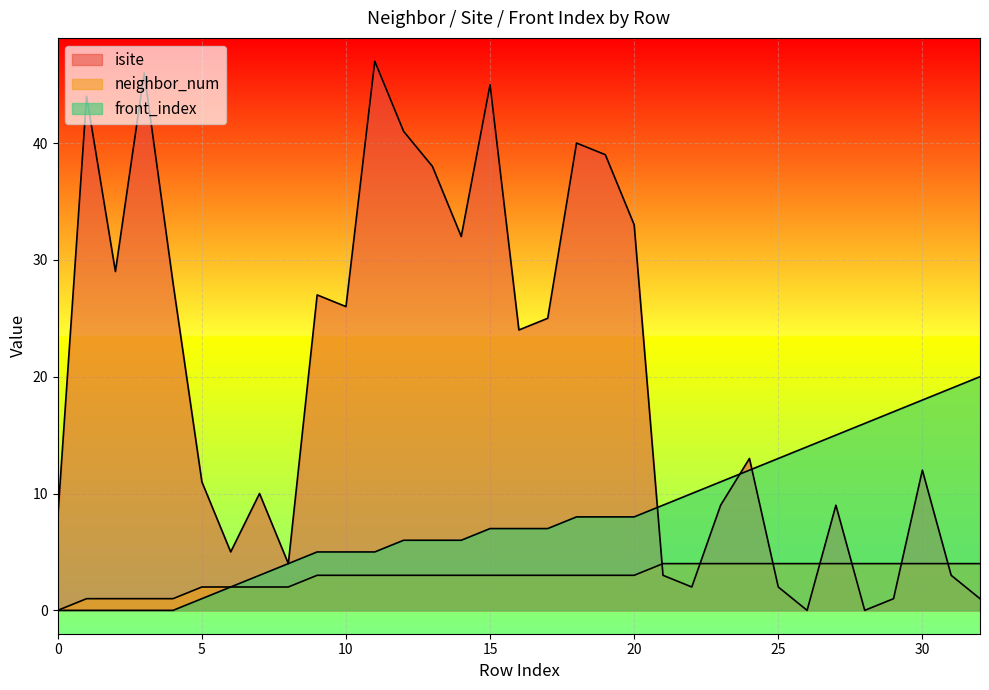

True or false: front_index has a value of 5 at 25.

False